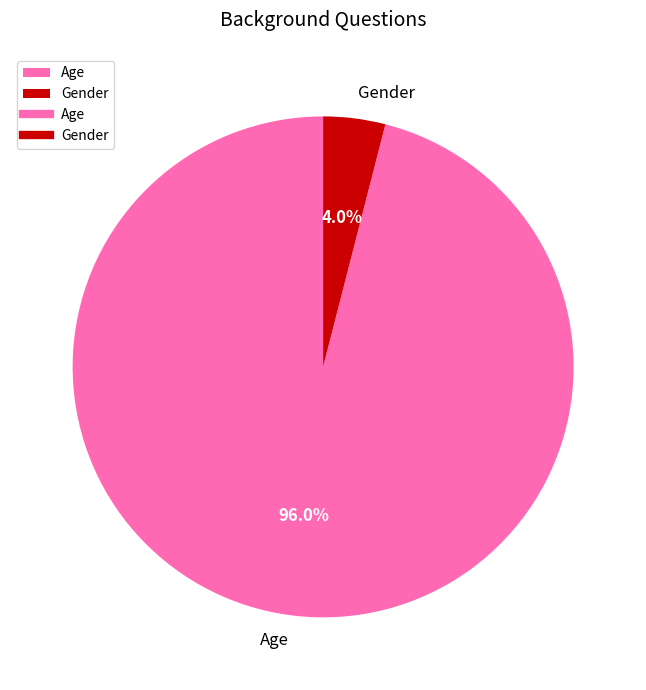

To the nearest percent, what portion does Gender represent?

4%